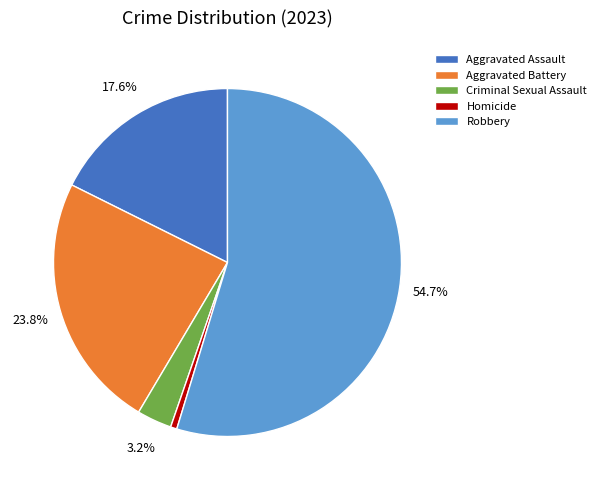

What percentage is the Criminal Sexual Assault slice, to the nearest percent?

3%